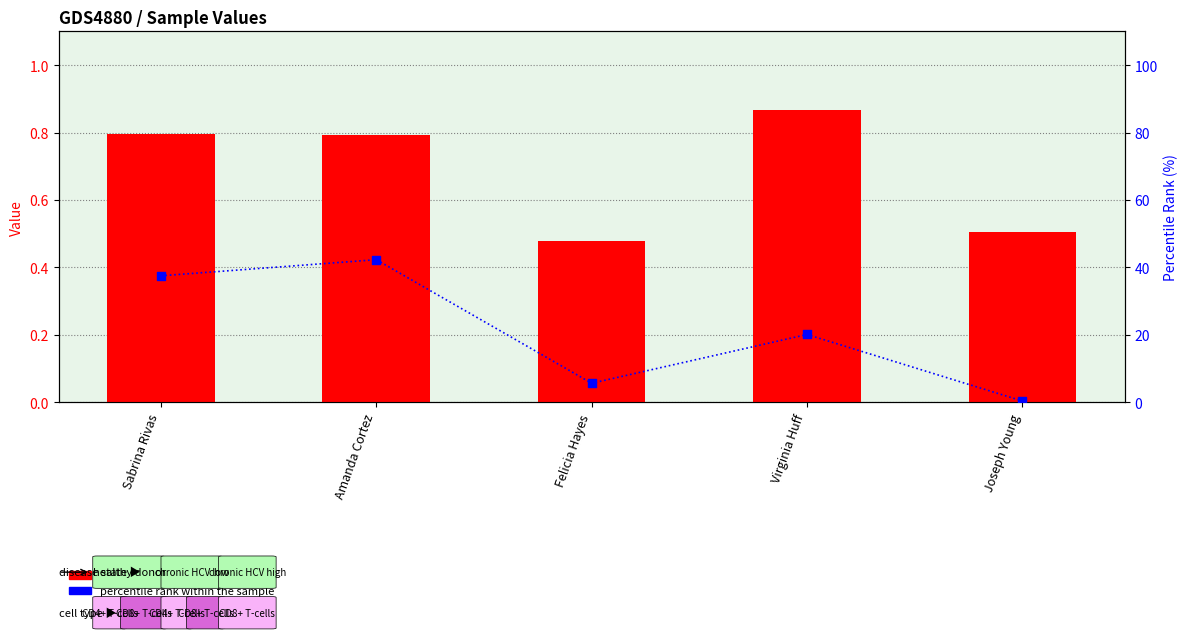

What is the total value across all series at Amanda Cortez?

43.1